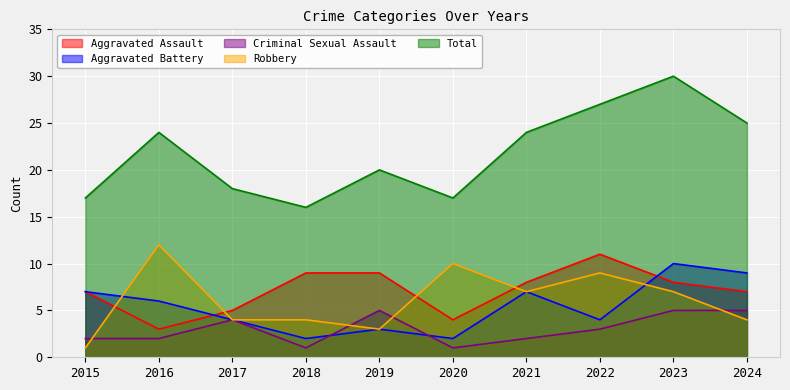

What is the greatest value displayed?

30